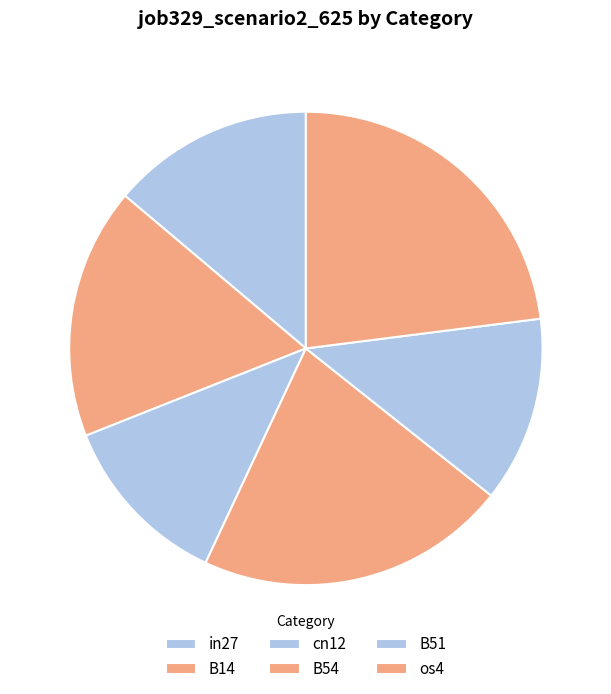

Which category has the biggest portion of the pie?

os4